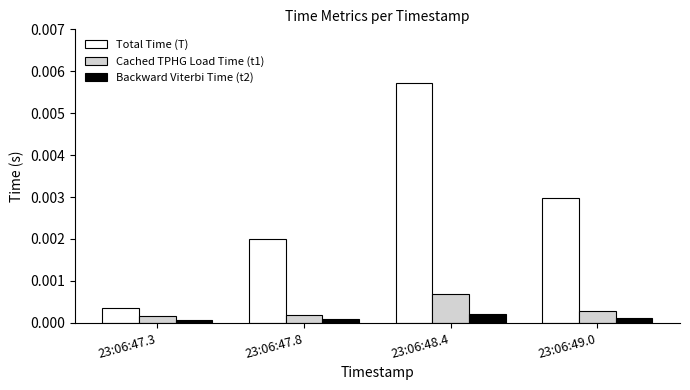

List the series in order of their peak value, highest first.

Total Time (T), Cached TPHG Load Time (t1), Backward Viterbi Time (t2)